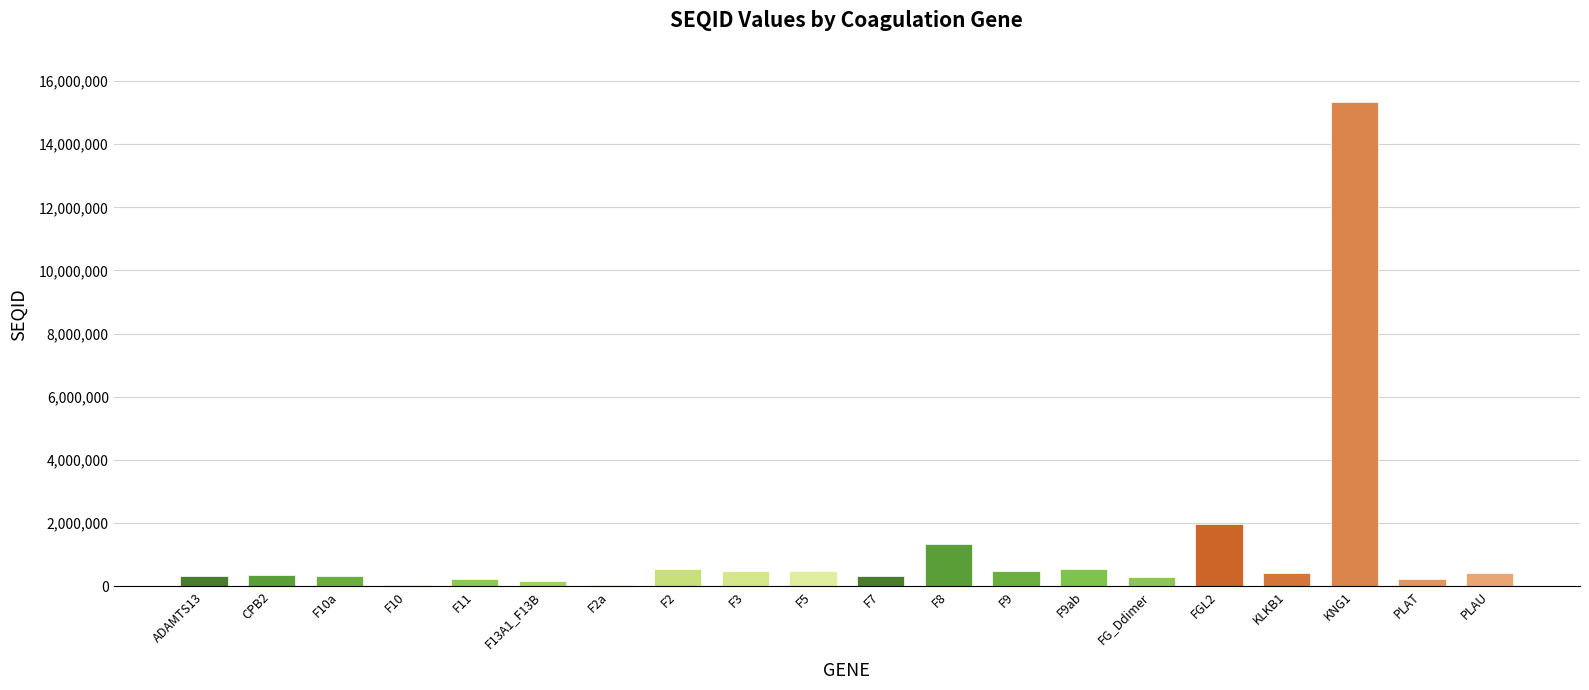

What is the sum of all values?

24296956